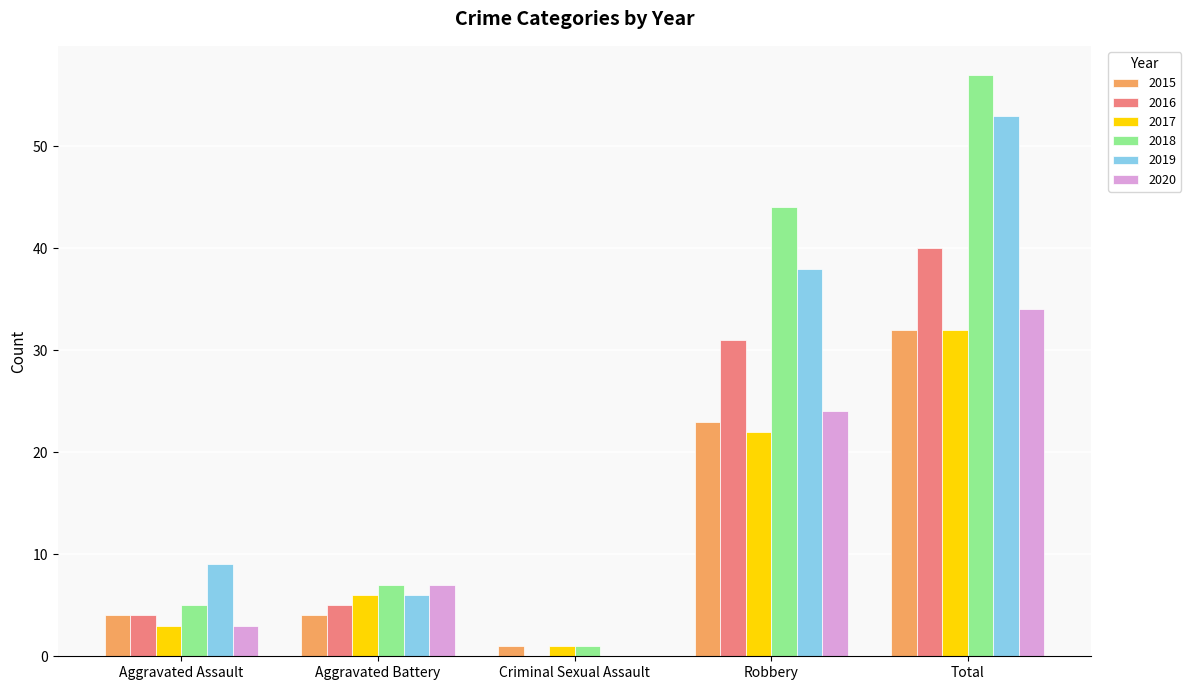

What is the highest value of the 2017 series?

32